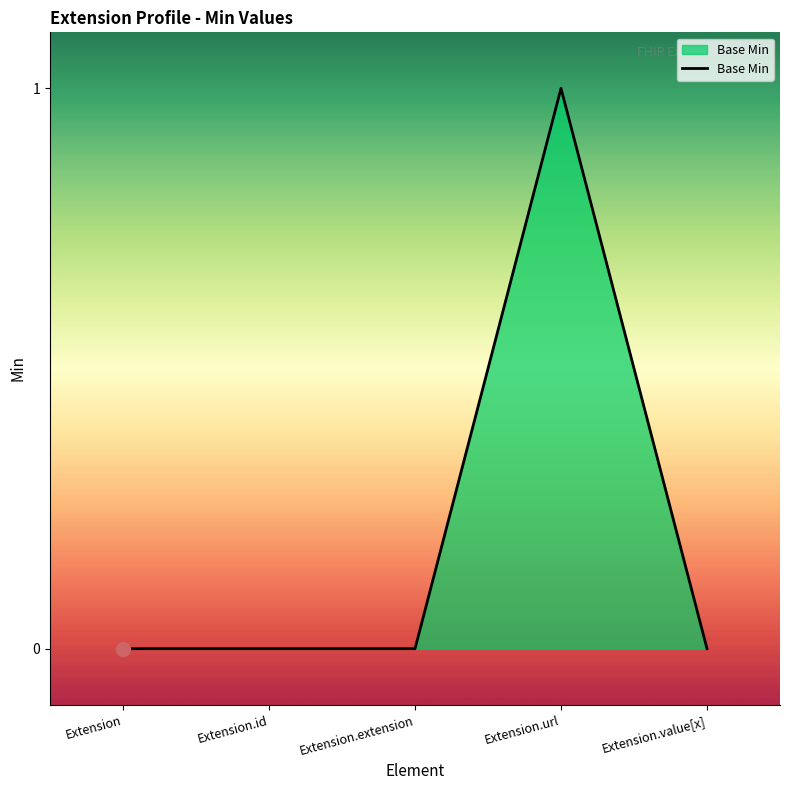

How many values are between 0 and 1?

5